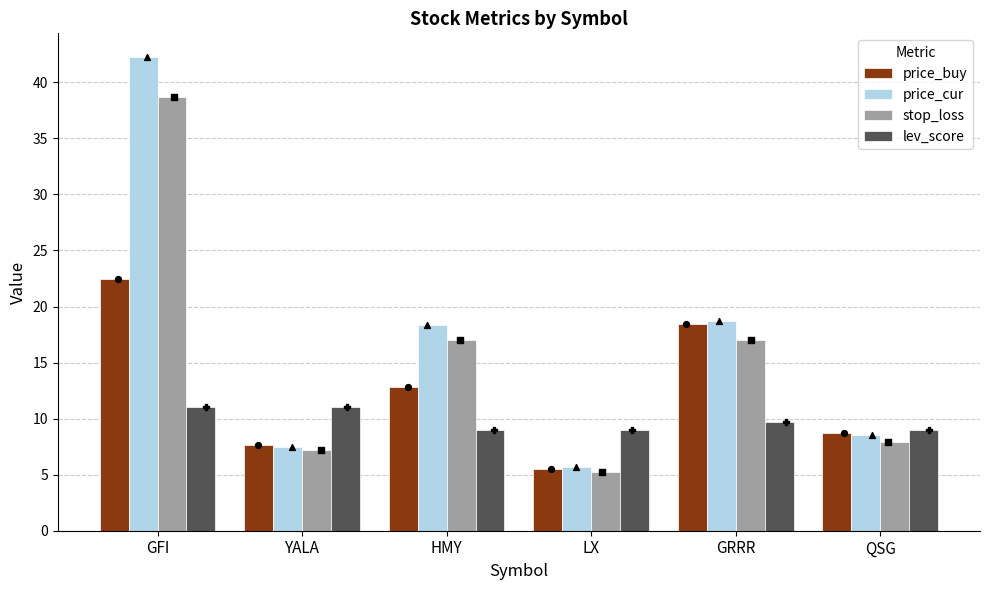

Which series has the largest total across all categories?

price_cur